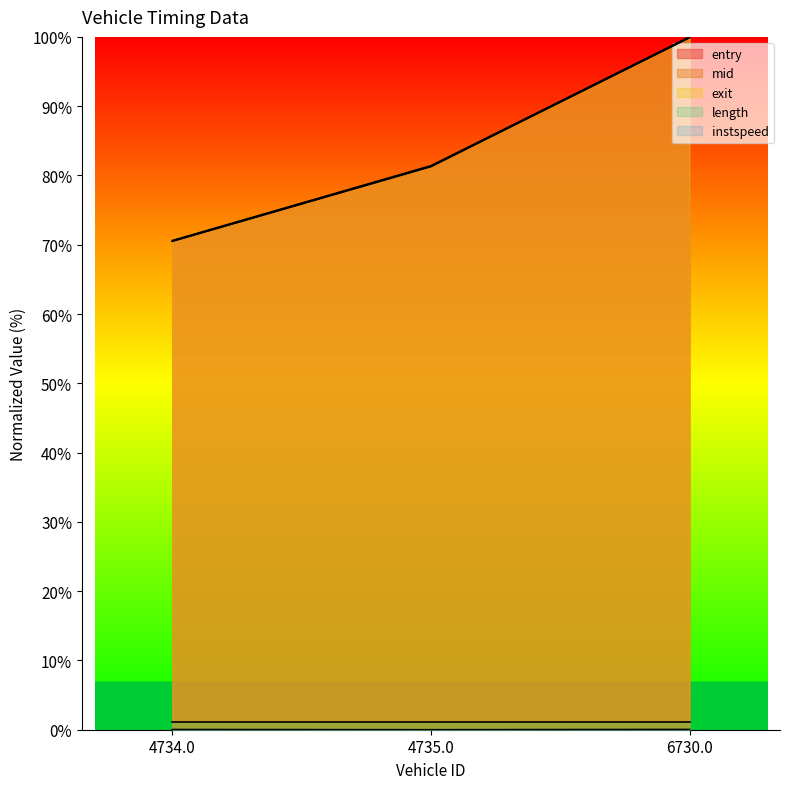

What is the maximum value shown in the chart?

100.0